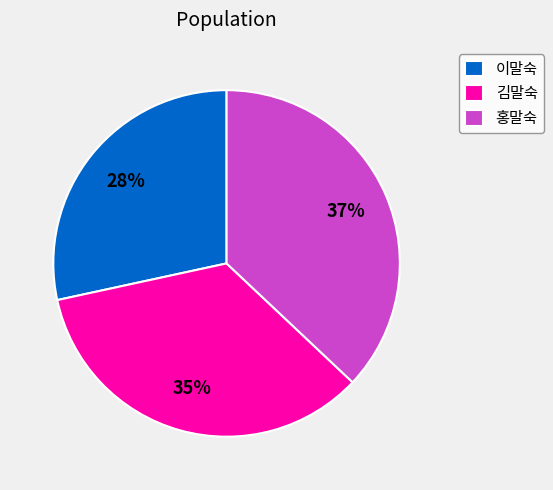

To the nearest percent, what portion does 이말숙 represent?

28%